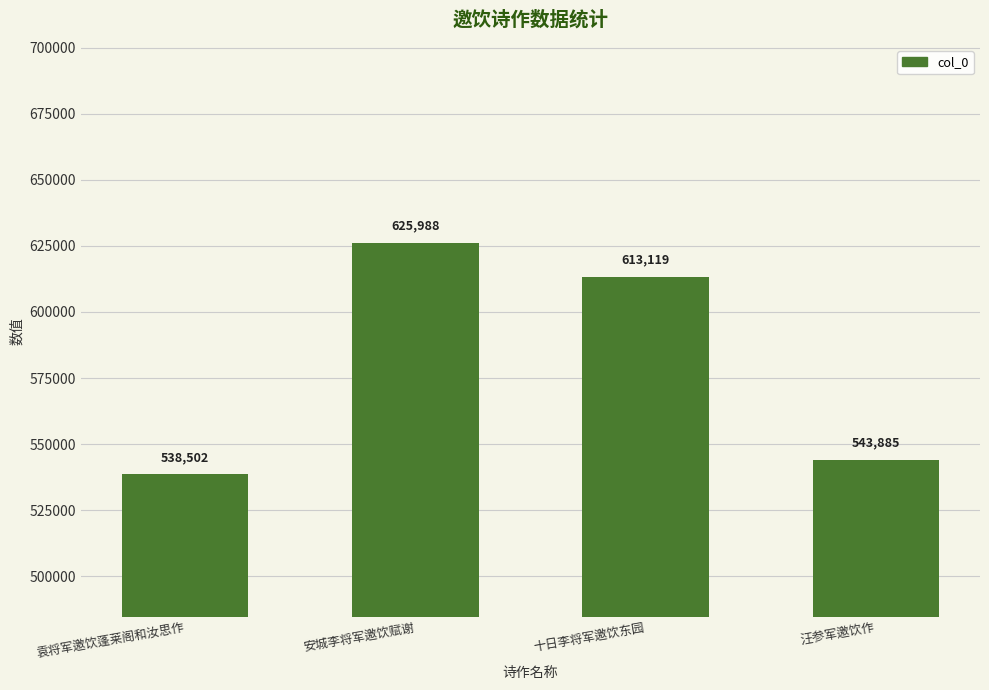

Approximately how many times larger is the value at 袁将军邀饮蓬莱阁和汝思作 compared to 汪参军邀饮作?

1.0